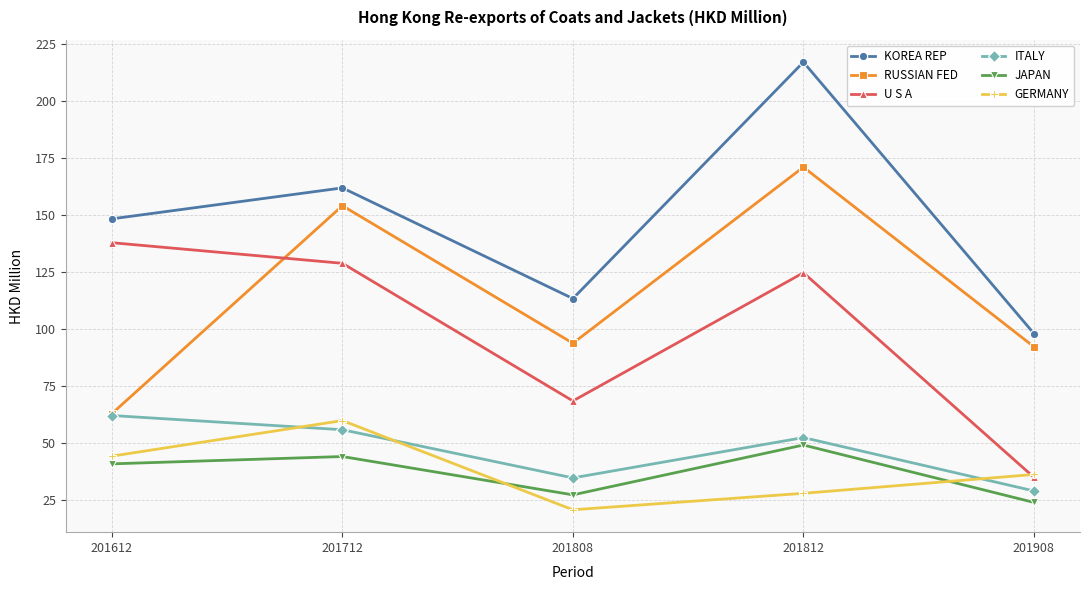

How many data points does each series have?

5